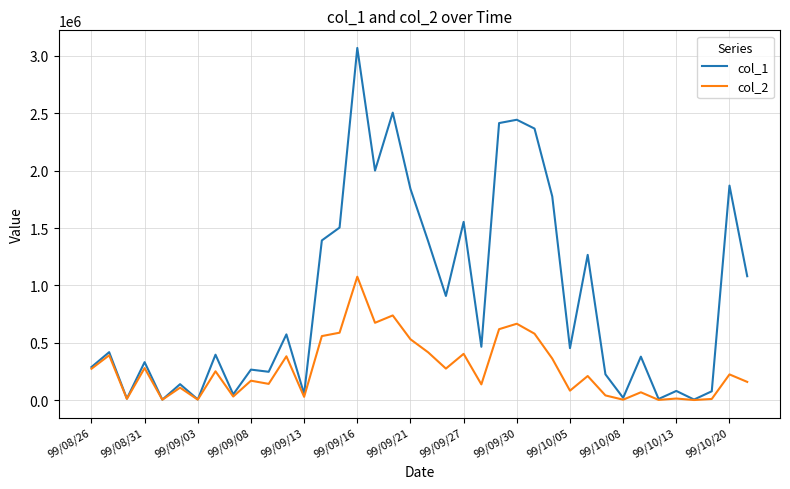

What is the greatest value displayed?

3070000